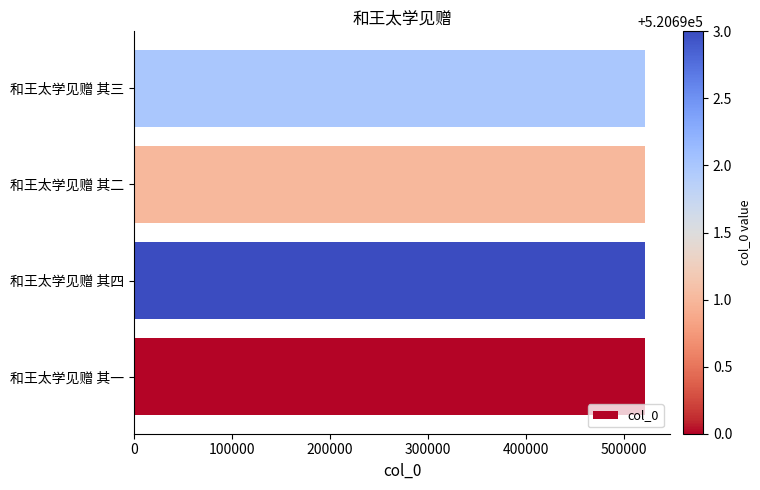

What is the ratio of the value at 和王太学见赠 其三 to the value at 和王太学见赠 其四?

1.0